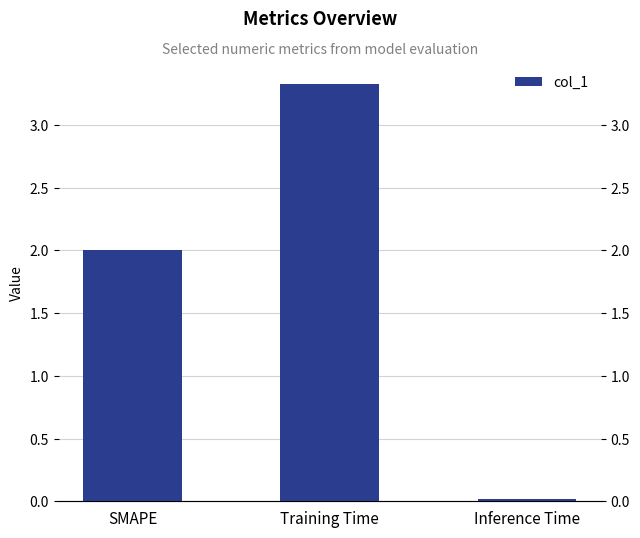

What is the approximate value at SMAPE?

2.0